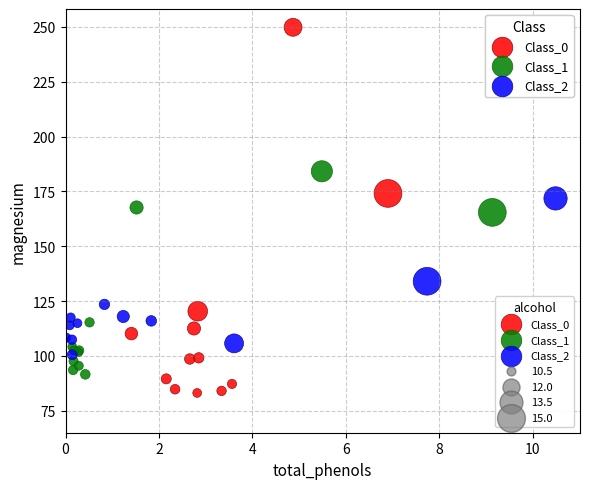

Which series reaches the minimum Y coordinate?

Class_0